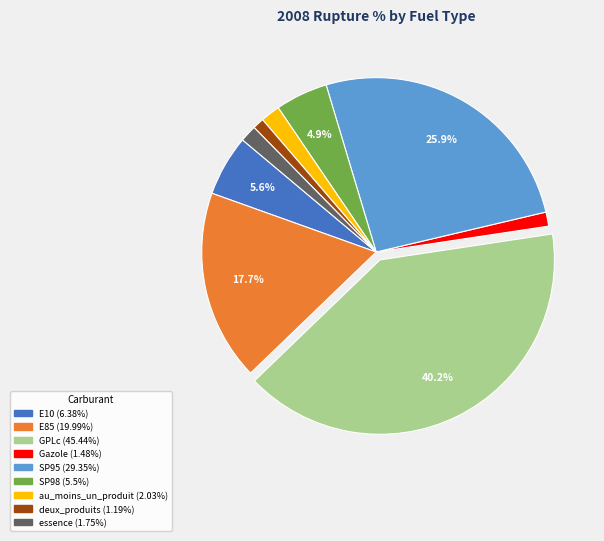

Is it true that E10 is 18% of the pie?

False